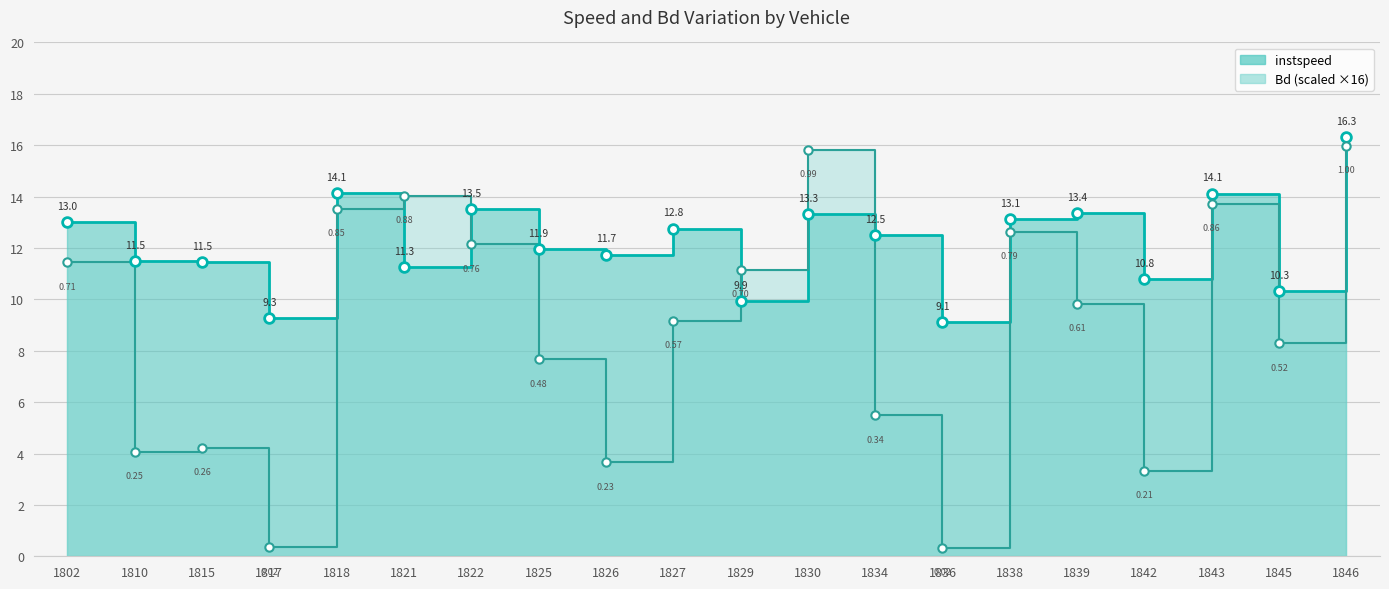

True or false: instspeed has a value of 6.8 at 1821.

False